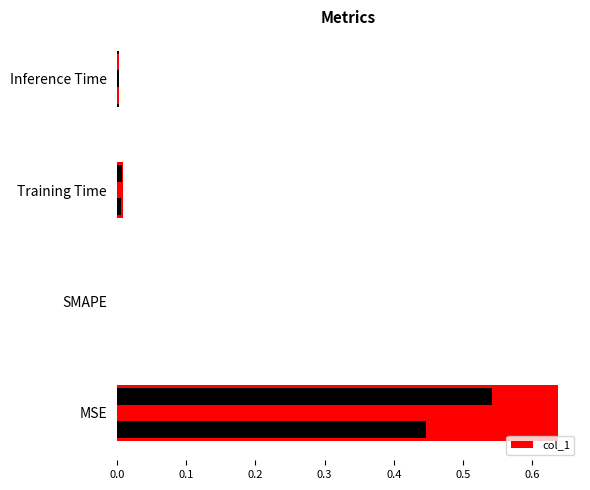

Reading left to right, what are all the values shown in this chart?

0.6	0.0	0.0	0.0